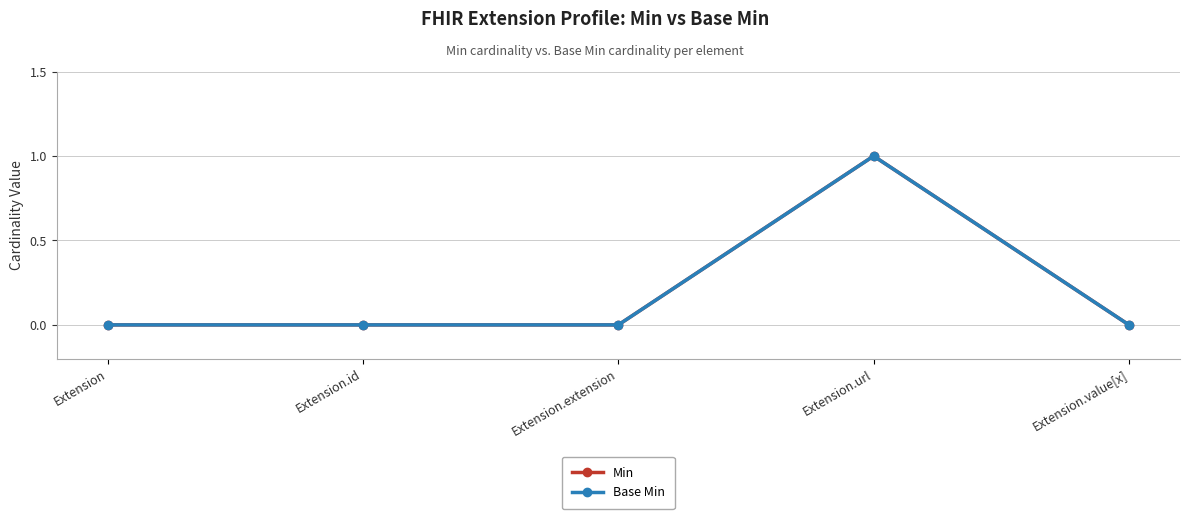

Reading right to left, what are all the values shown in this chart?

Min: Extension.value[x]=0	Extension.url=1	Extension.extension=0	Extension.id=0	Extension=0
Base Min: Extension.value[x]=0	Extension.url=1	Extension.extension=0	Extension.id=0	Extension=0